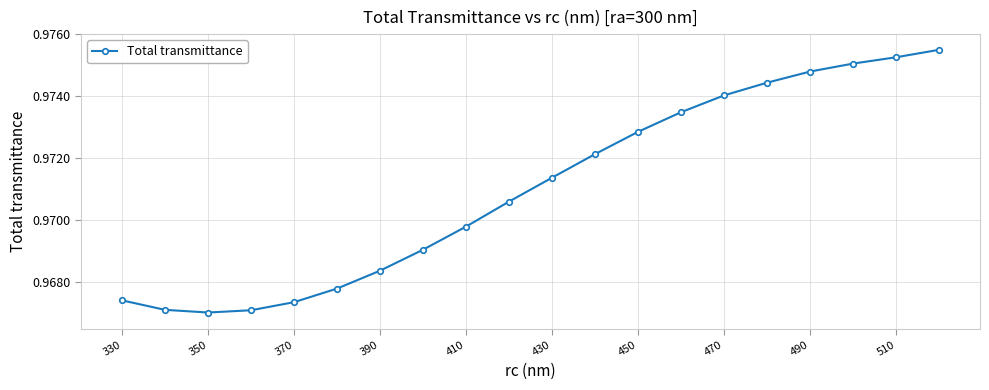

What is the sum of all values?

19.4